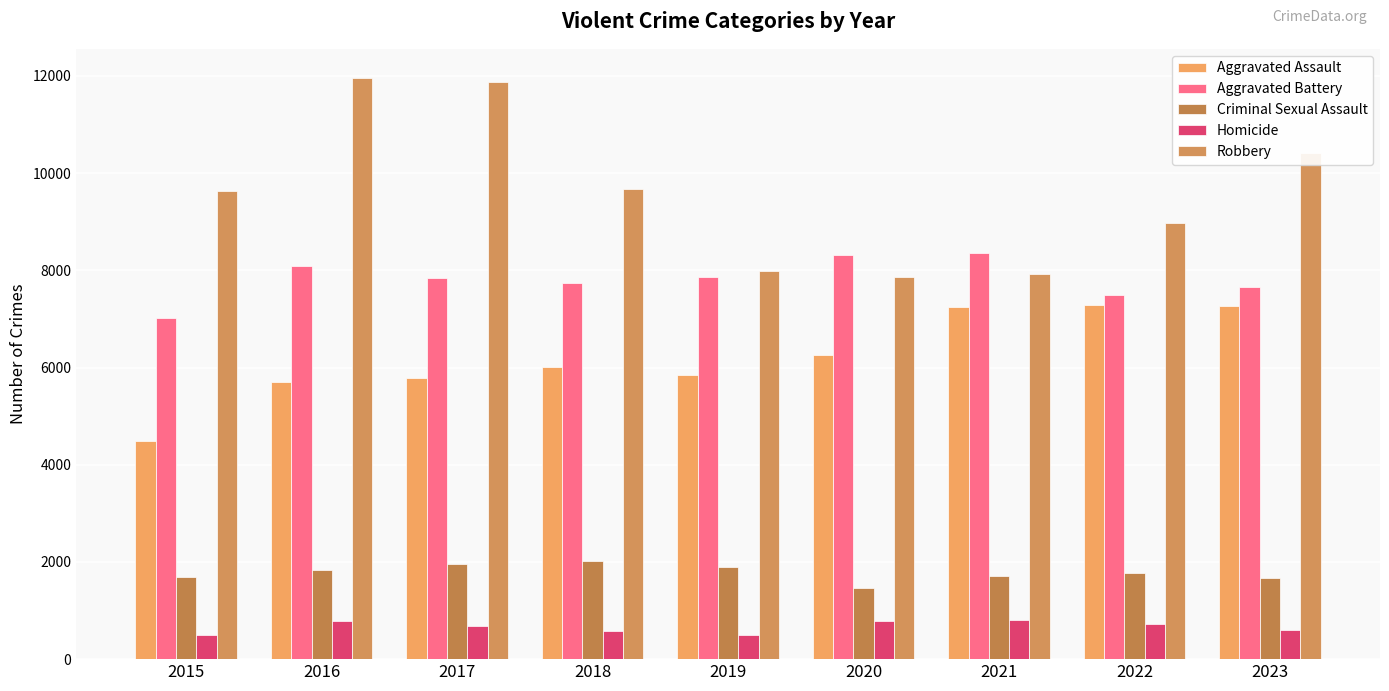

At which label does Aggravated Assault reach its minimum?

2015